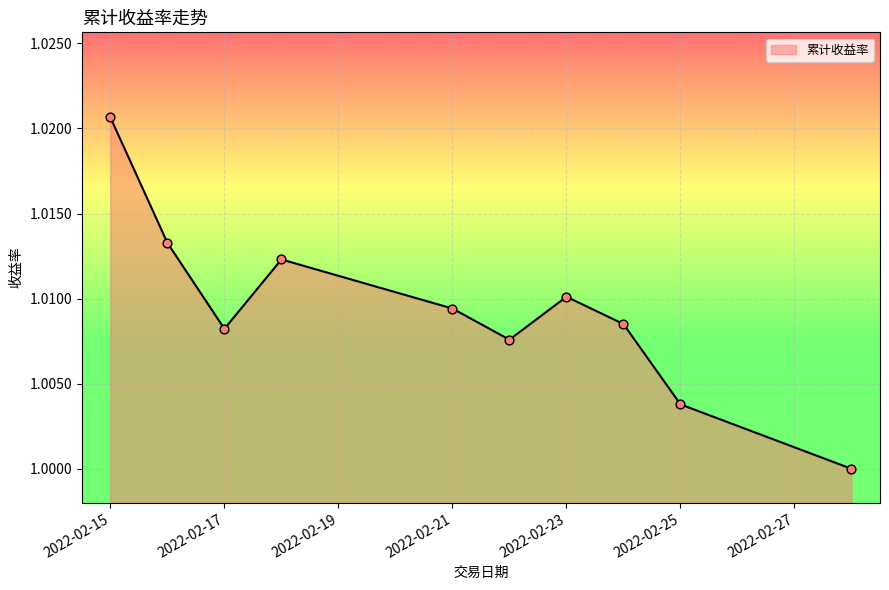

Is this an area chart (filled region under the line)?

Yes